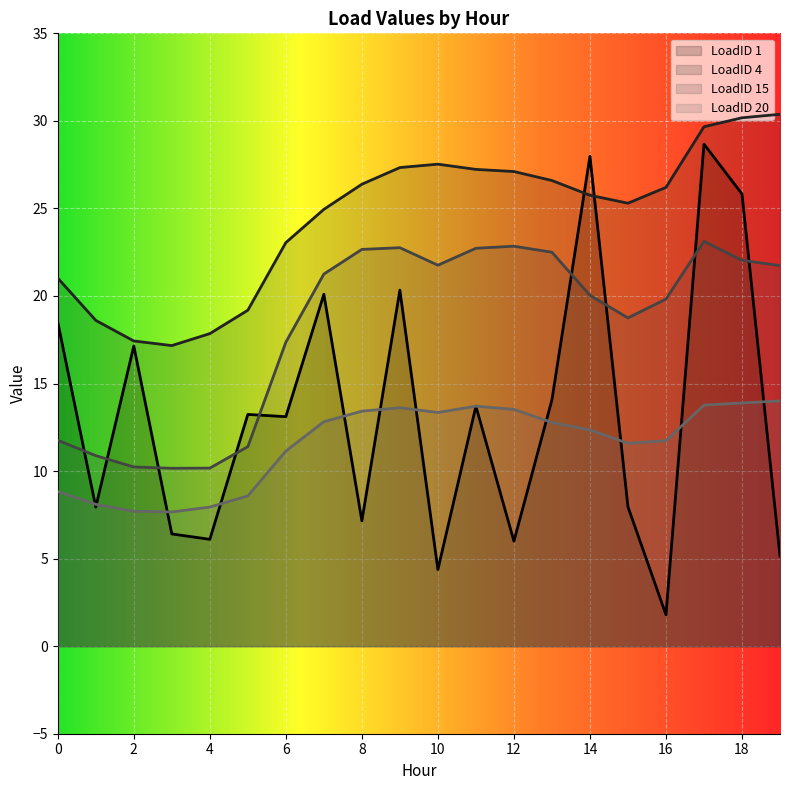

Reading left to right, what are all the values shown in this chart?

LoadID 1: 0=18.5	1=7.9	2=17.1	3=6.4	4=6.1	5=13.2	6=13.1	7=20.1	8=7.2	9=20.3	10=4.4	11=13.7	12=6.0	13=14.1	14=28.0	15=8.0	16=1.8	17=28.7	18=25.8	19=5.2
LoadID 4: 0=21.0	1=18.6	2=17.4	3=17.2	4=17.9	5=19.2	6=23.0	7=24.9	8=26.4	9=27.3	10=27.5	11=27.2	12=27.1	13=26.6	14=25.8	15=25.3	16=26.2	17=29.7	18=30.2	19=30.4
LoadID 15: 0=11.8	1=10.9	2=10.2	3=10.2	4=10.2	5=11.4	6=17.4	7=21.3	8=22.7	9=22.8	10=21.8	11=22.7	12=22.8	13=22.5	14=20.0	15=18.7	16=19.8	17=23.1	18=22.0	19=21.7
LoadID 20: 0=8.8	1=8.1	2=7.7	3=7.7	4=7.9	5=8.6	6=11.1	7=12.8	8=13.4	9=13.6	10=13.3	11=13.7	12=13.5	13=12.8	14=12.4	15=11.6	16=11.7	17=13.8	18=13.9	19=14.0